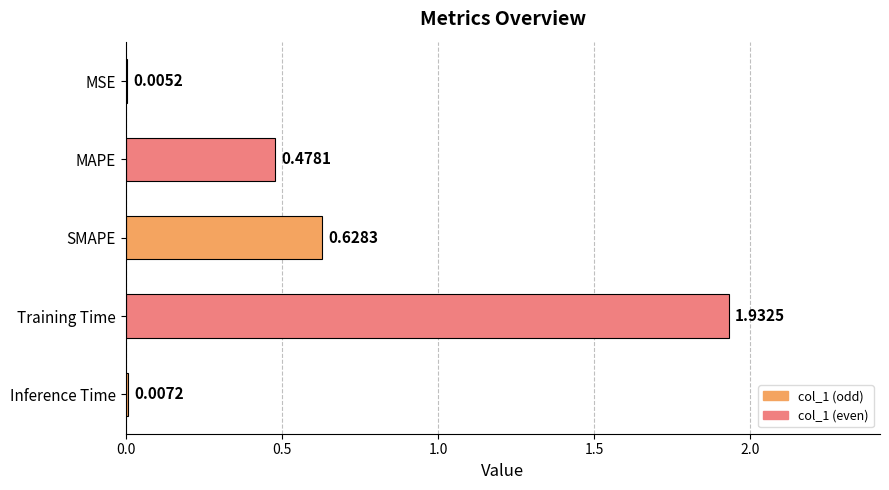

At which label is the value closest to 0?

MSE